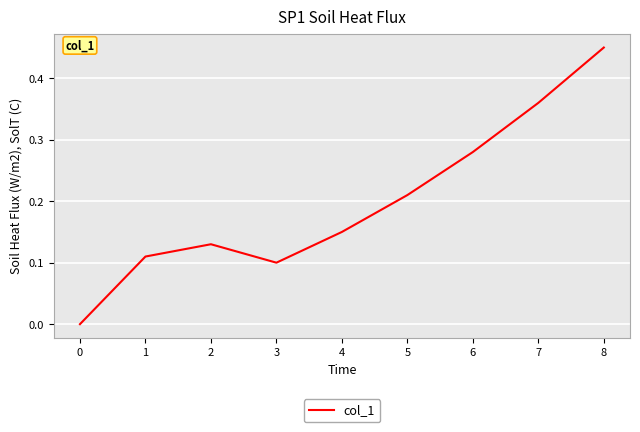

True or false: the data shows 0.1 at 7.

False